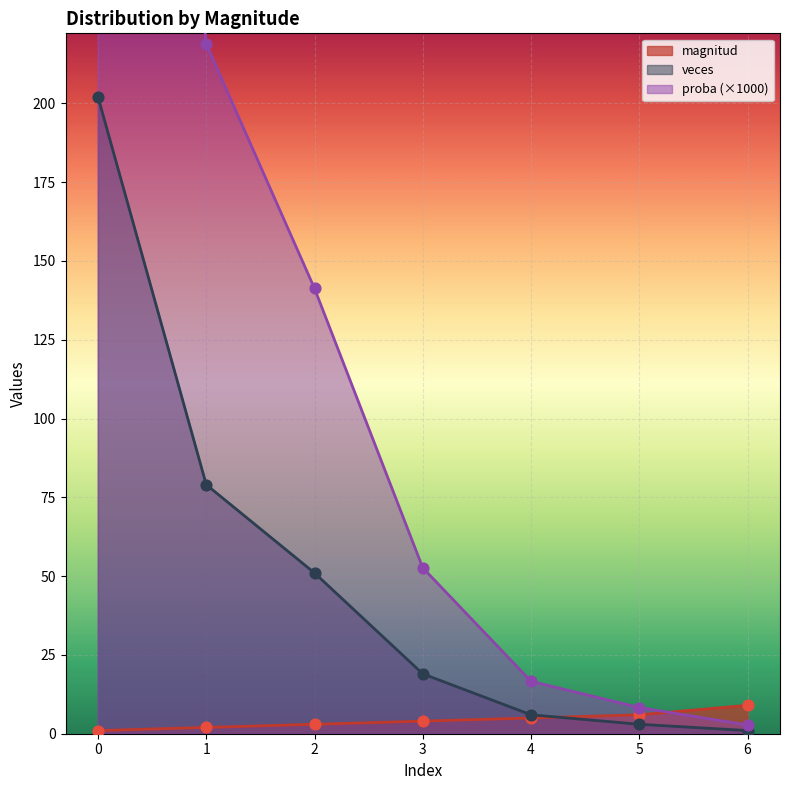

Which series reaches the minimum Y coordinate?

magnitud